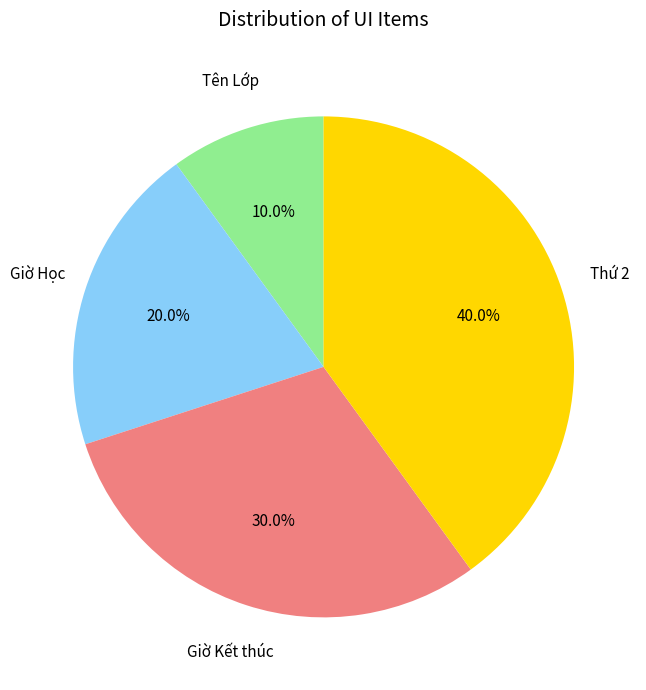

To the nearest percent, what is the average slice percentage?

25%